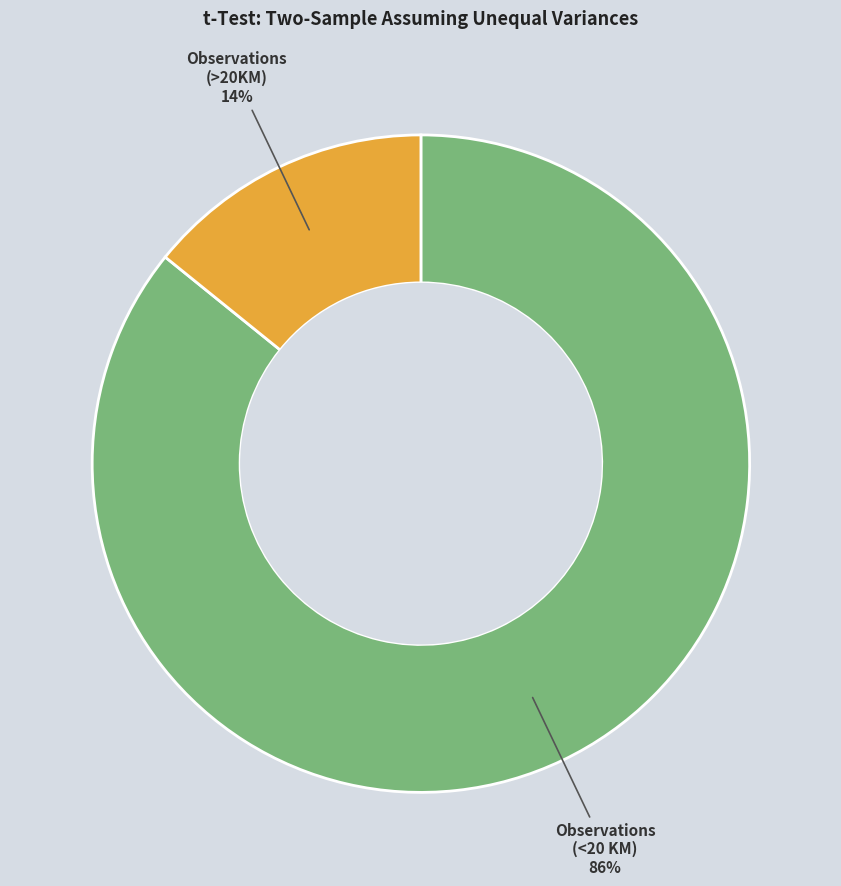

Is there a majority slice in this chart?

Yes